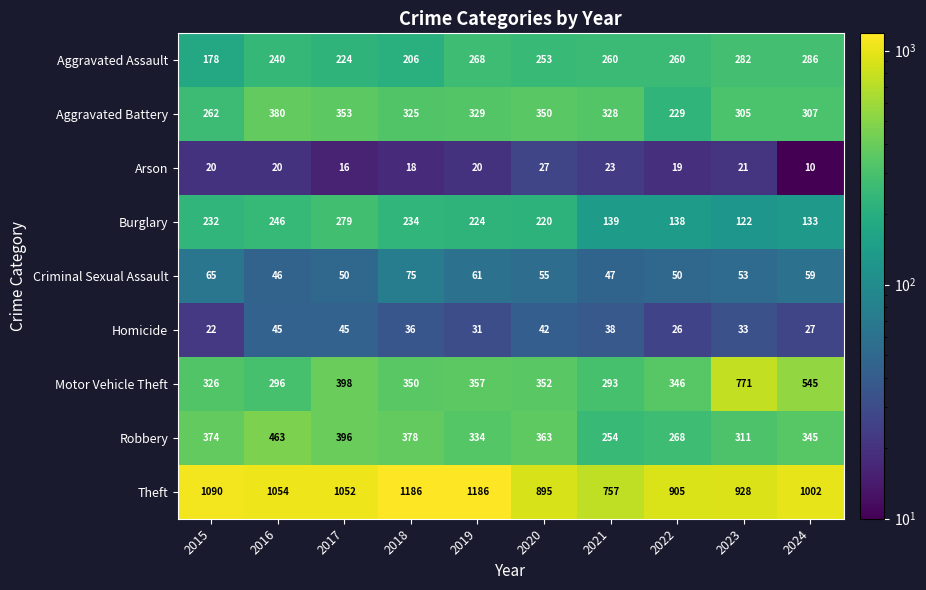

At which label is Theft closest to 971?

2024